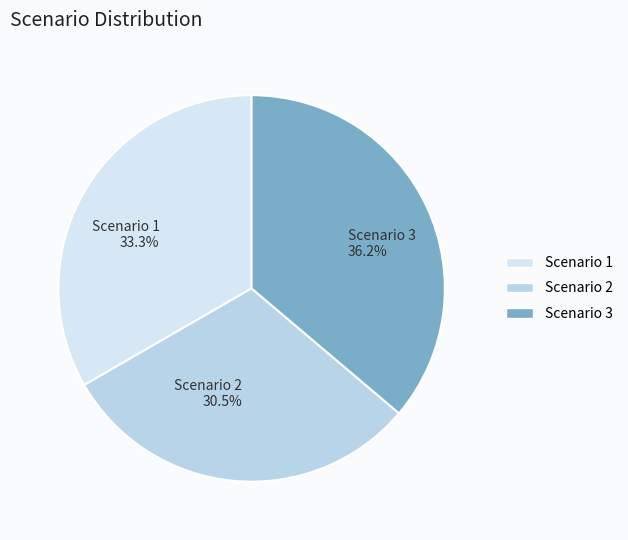

Between Scenario 3 and Scenario 1, which is larger?

Scenario 3